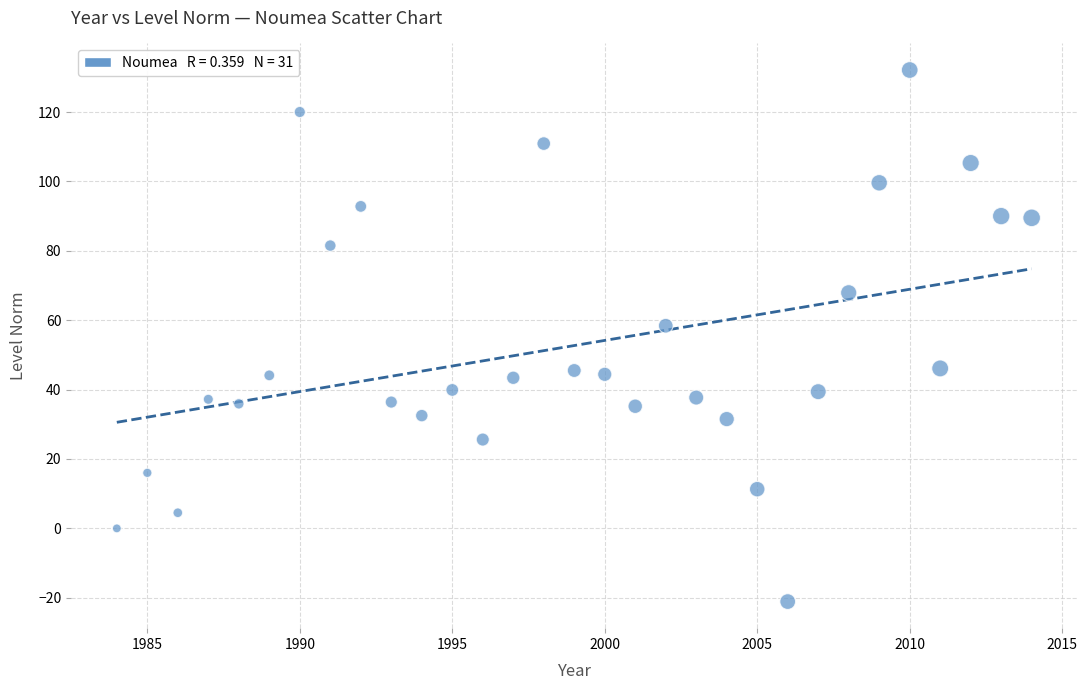

What Y value in the scatter plot is closest to 55?

58.4